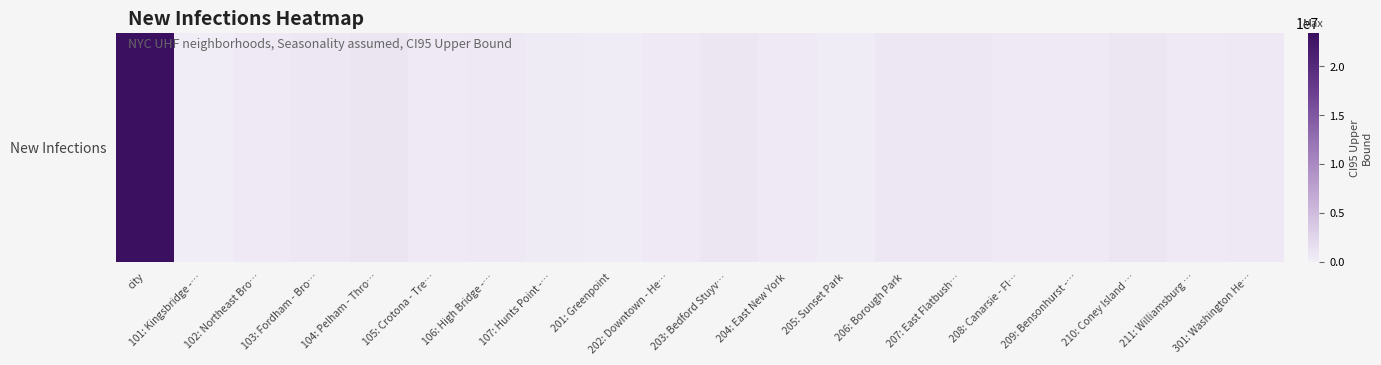

Rank the categories by value from highest to lowest.

city, 104: Pelham - Thro…, 203: Bedford Stuyv…, 210: Coney Island …, 206: Borough Park, 207: East Flatbush…, 103: Fordham - Bro…, 106: High Bridge -…, 301: Washington He…, 202: Downtown - He…, 102: Northeast Bro…, 105: Crotona - Tre…, 208: Canarsie - Fl…, 211: Williamsburg …, 204: East New York, 209: Bensonhurst -…, 107: Hunts Point -…, 205: Sunset Park, 201: Greenpoint, 101: Kingsbridge -…